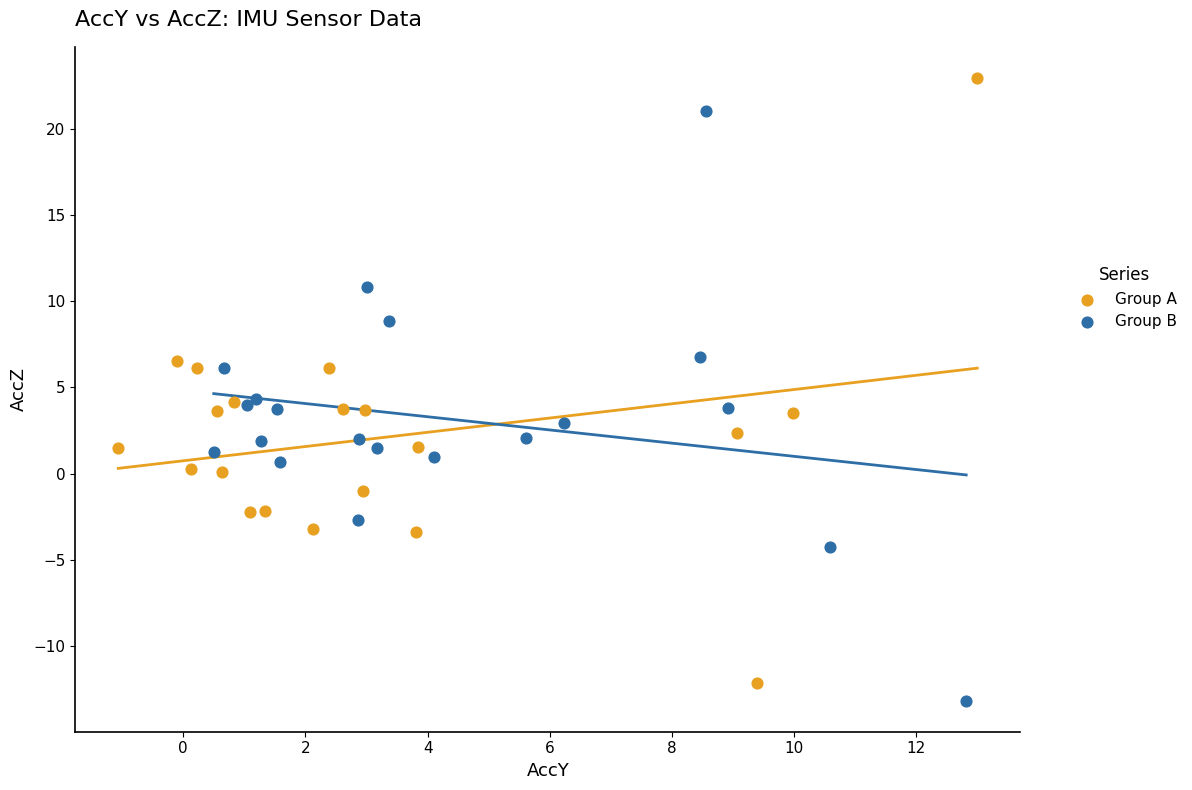

Which series contains the lowest Y value?

Group B